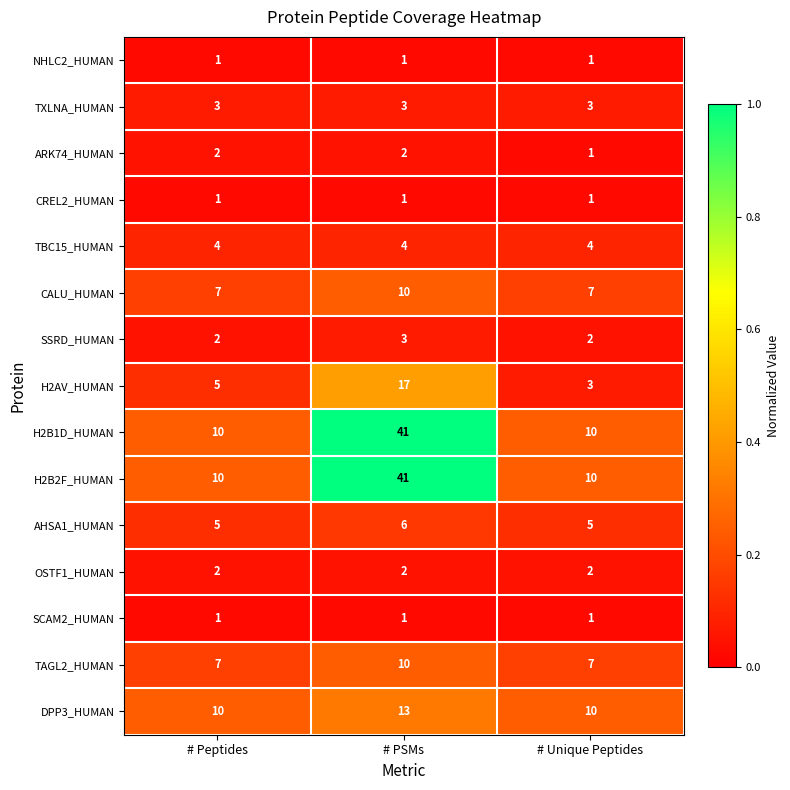

At which category does the chart reach its peak across all series?

# PSMs